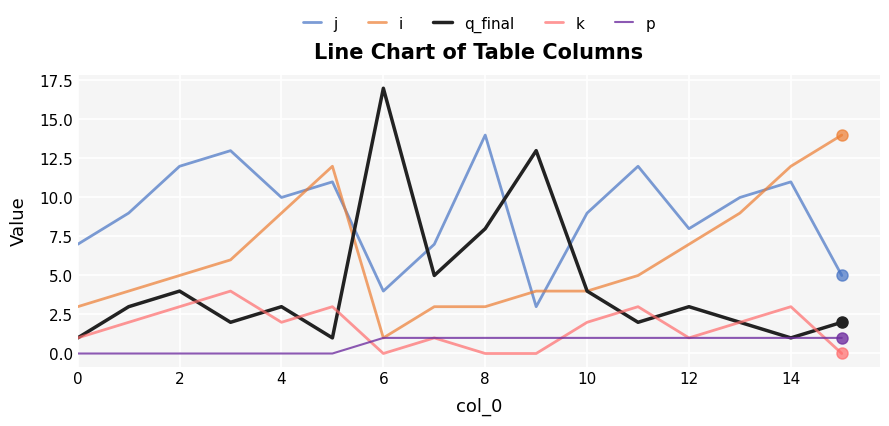

Which series ends up on top after the final intersection of i and j?

i